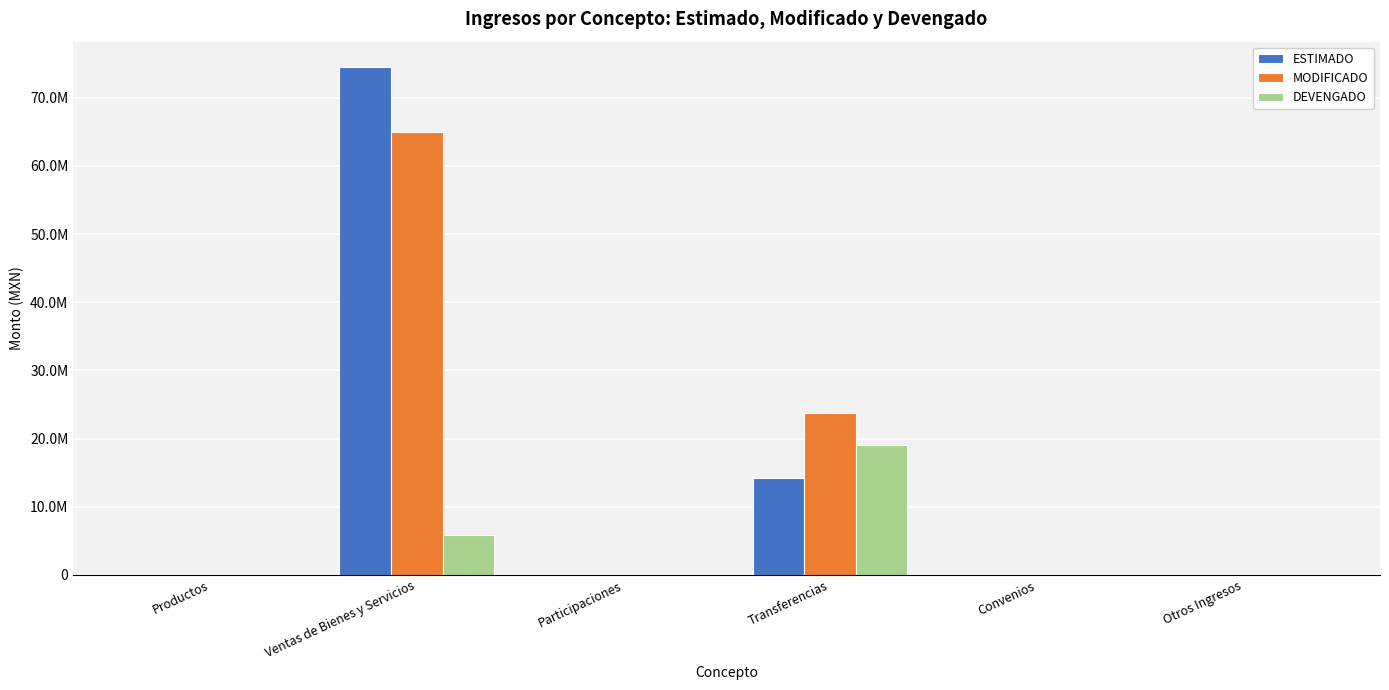

Does the chart contain stacked bars?

No